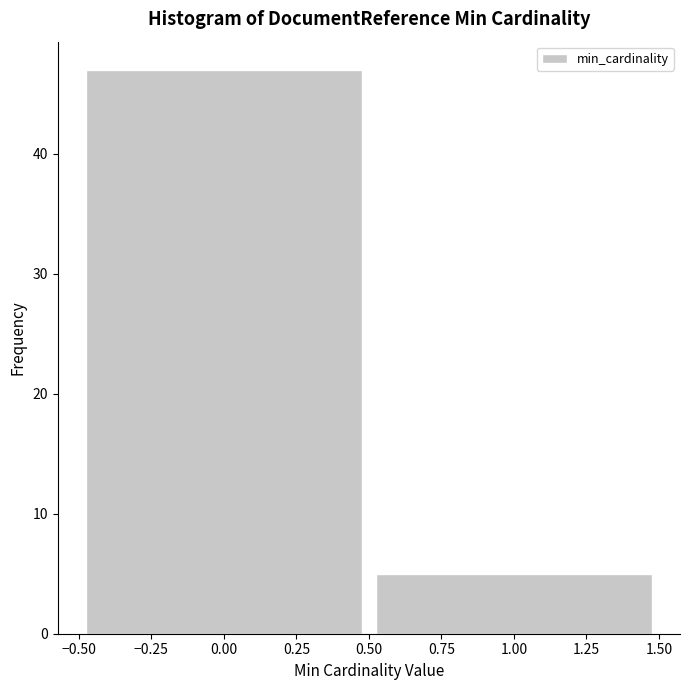

What is the height of the bar covering 0.50 to 1.50 on the x-axis? The values are not printed on the chart, so give them approximately, as read against the axis.

5